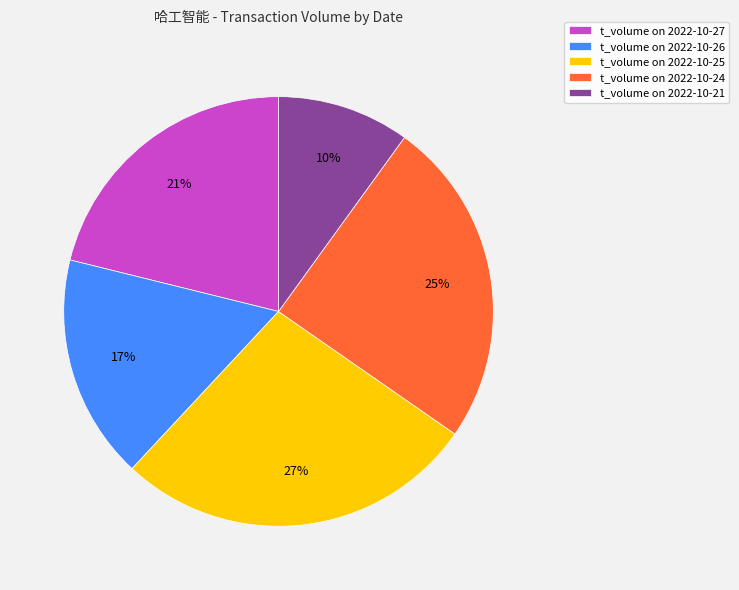

The t_volume on 2022-10-21 slice represents 10% of the pie. True or false?

True